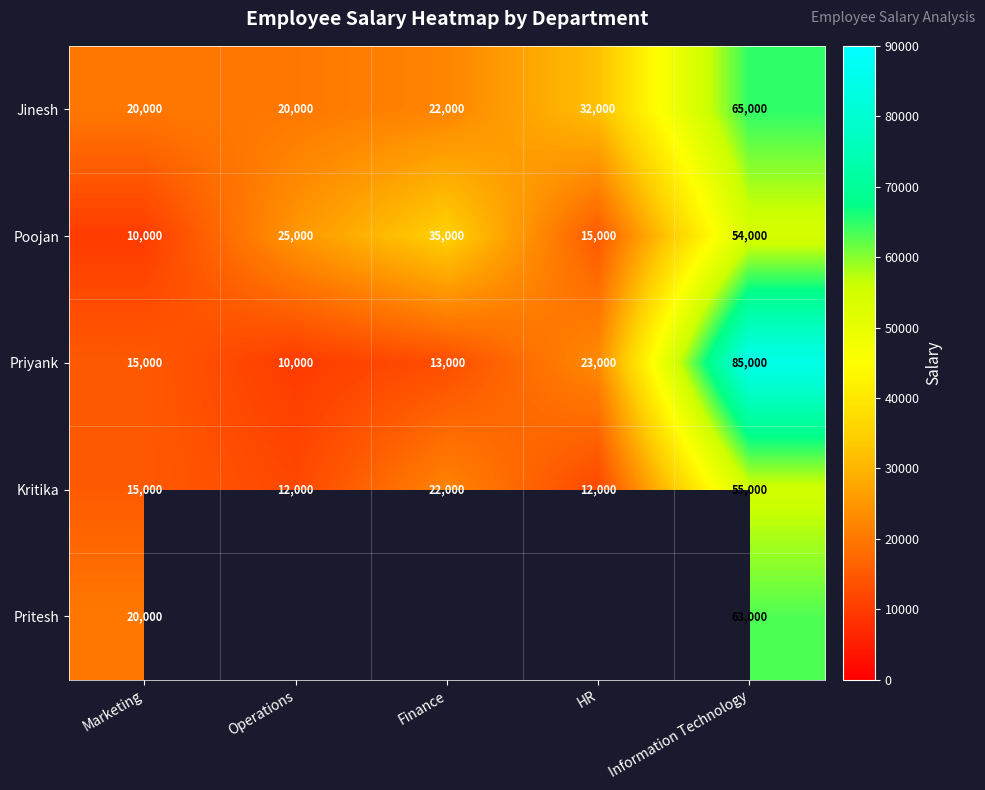

Which category has the highest value in the Jinesh series?

Information Technology